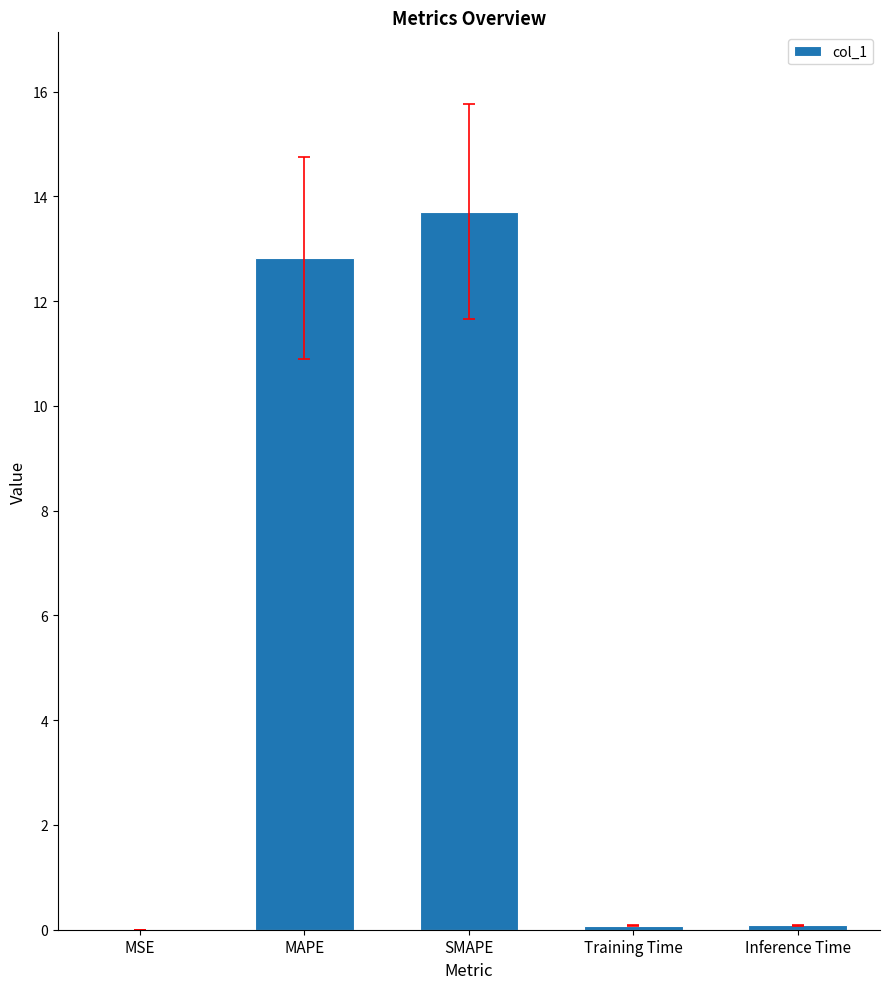

Read the value at MAPE.

12.8